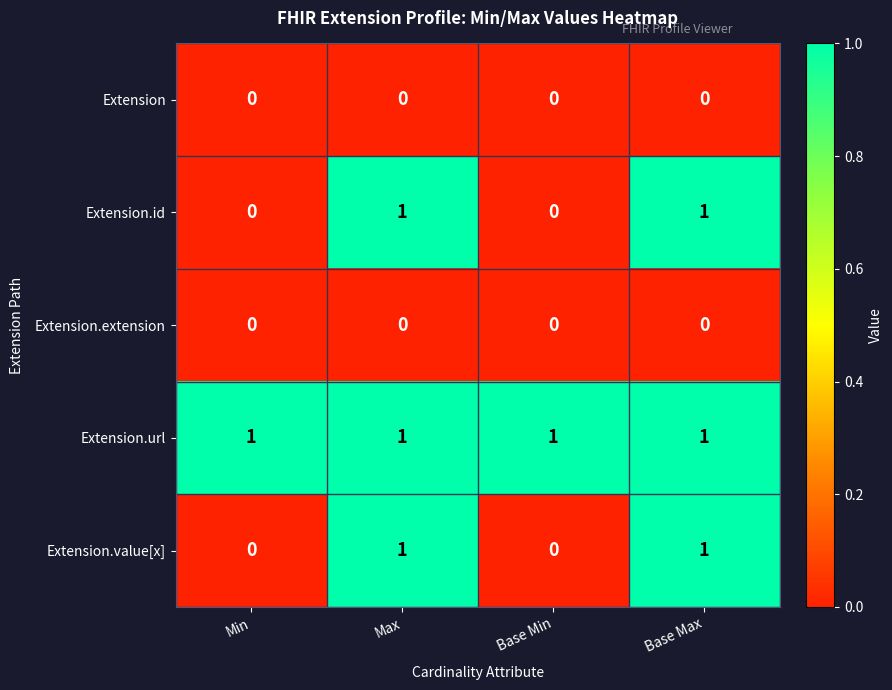

What is the difference between the highest and lowest values at Base Min?

1